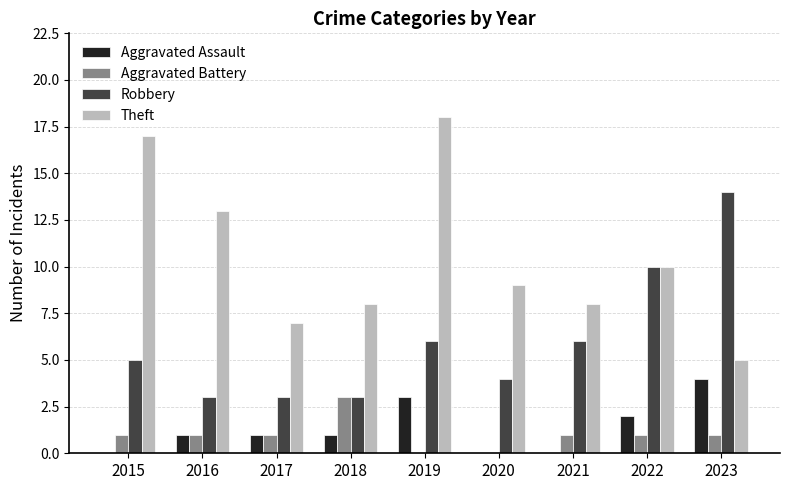

What is the total value across all series at 2017?

12